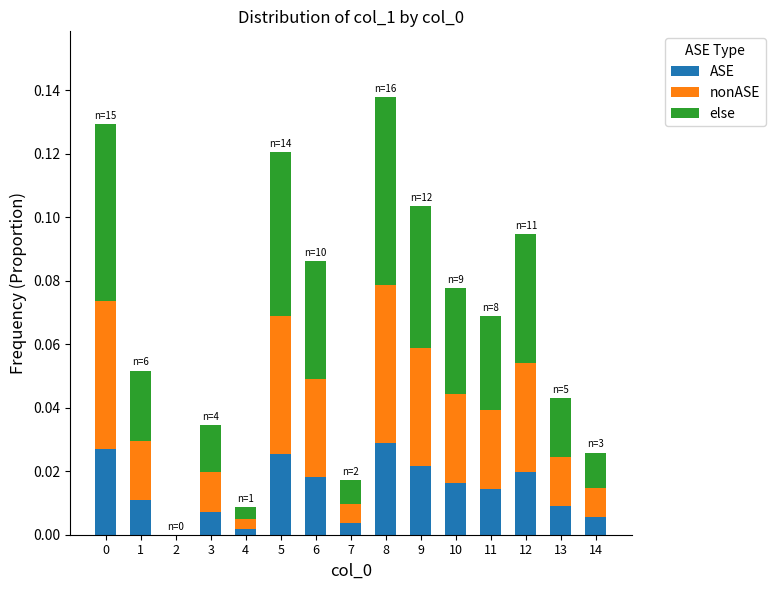

Is it true that ASE equals 0.0 at 2?

True